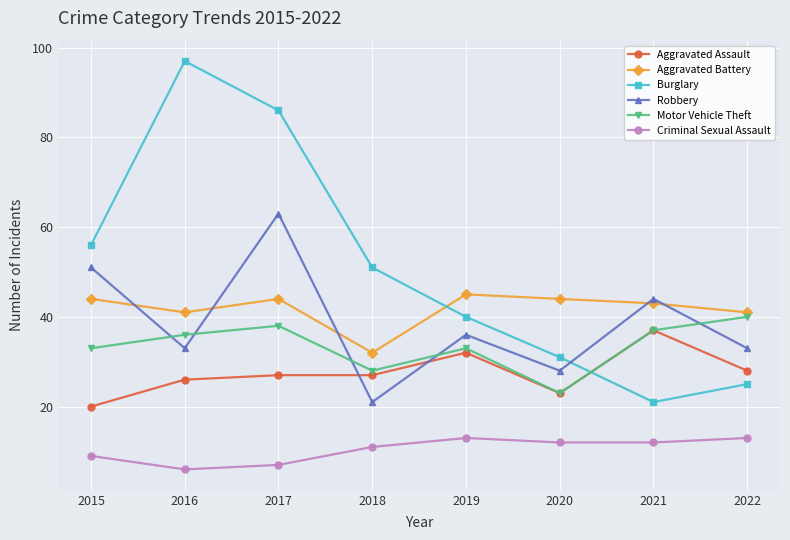

Does the chart have visible grid lines?

Yes